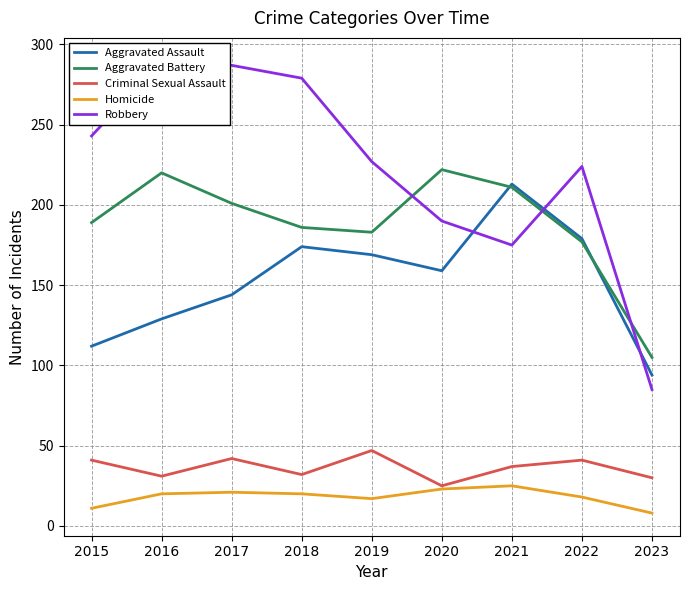

What is the total value across all series at 2022?

639